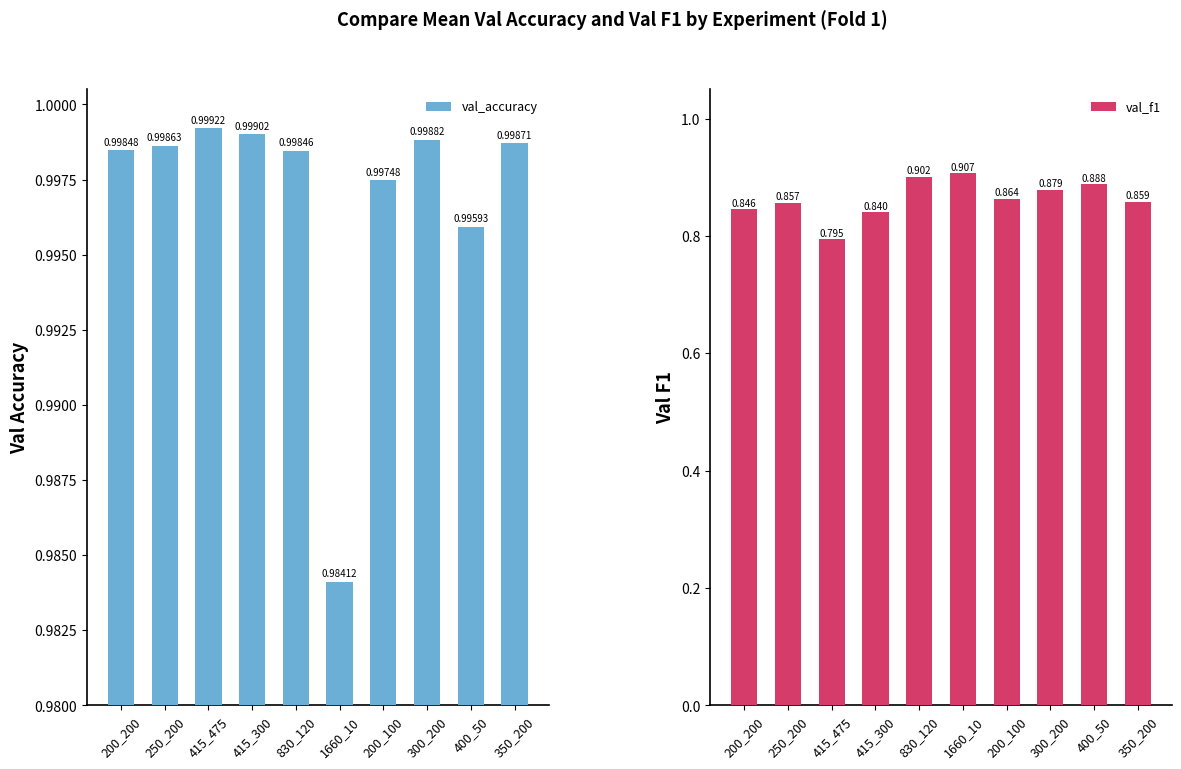

What is the maximum value shown in the chart?

1.0